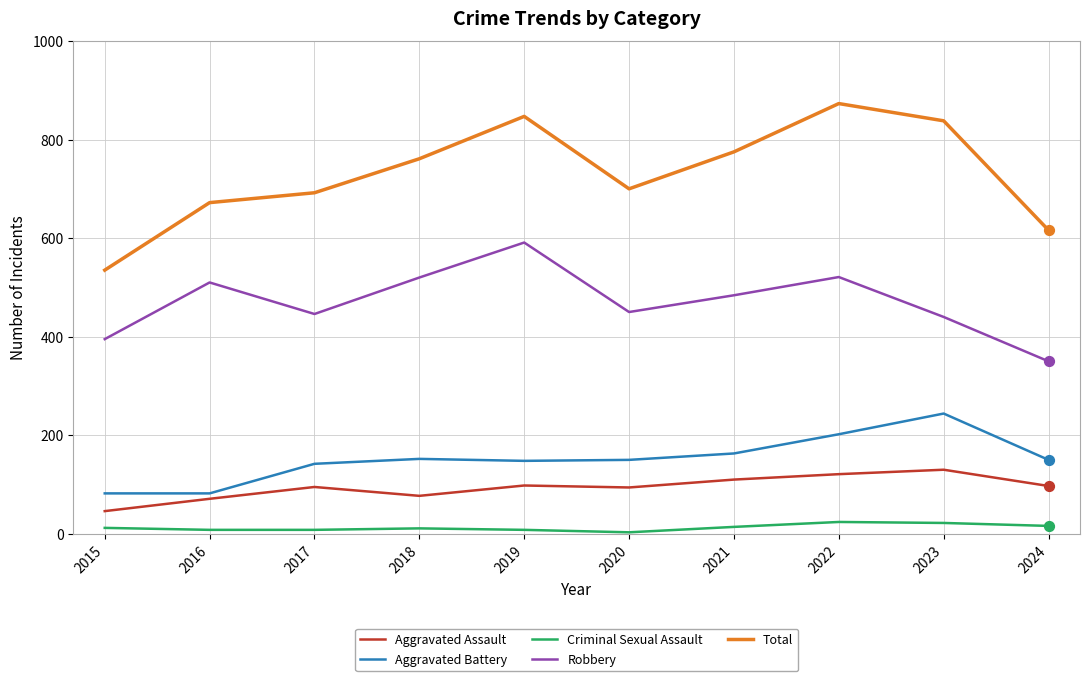

What are all the series names shown in the legend?

Aggravated Assault, Aggravated Battery, Criminal Sexual Assault, Robbery, Total